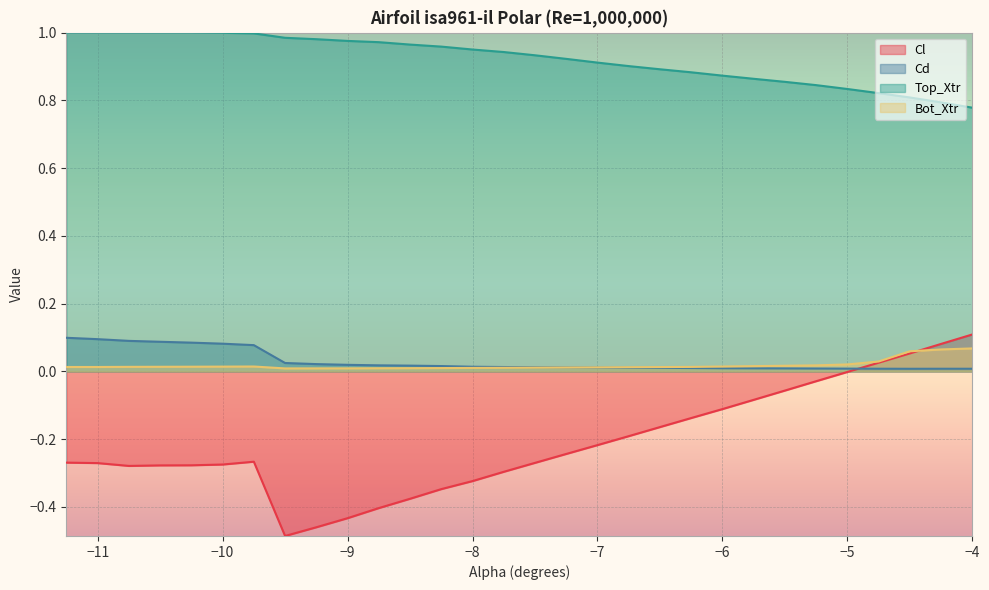

Which series changed the most between -10.75 and -6.75?

Top_Xtr